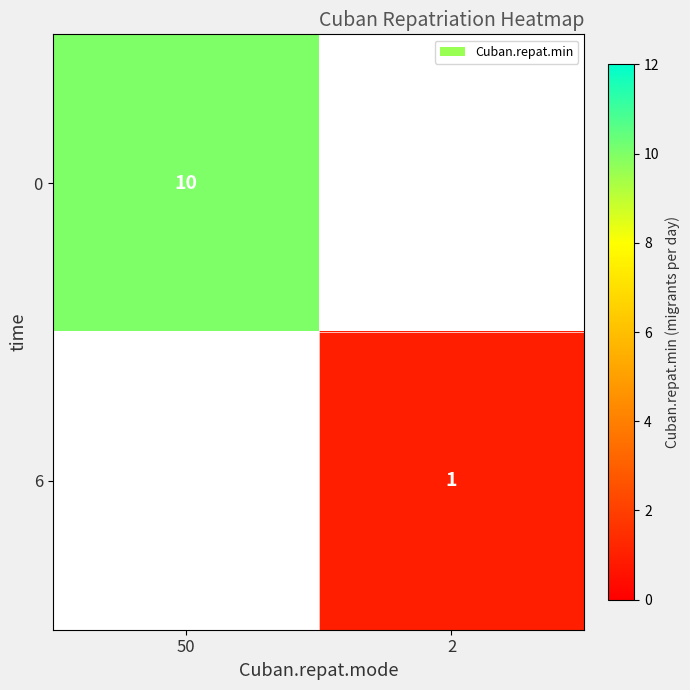

At how many categories does at least one series exceed 8?

1